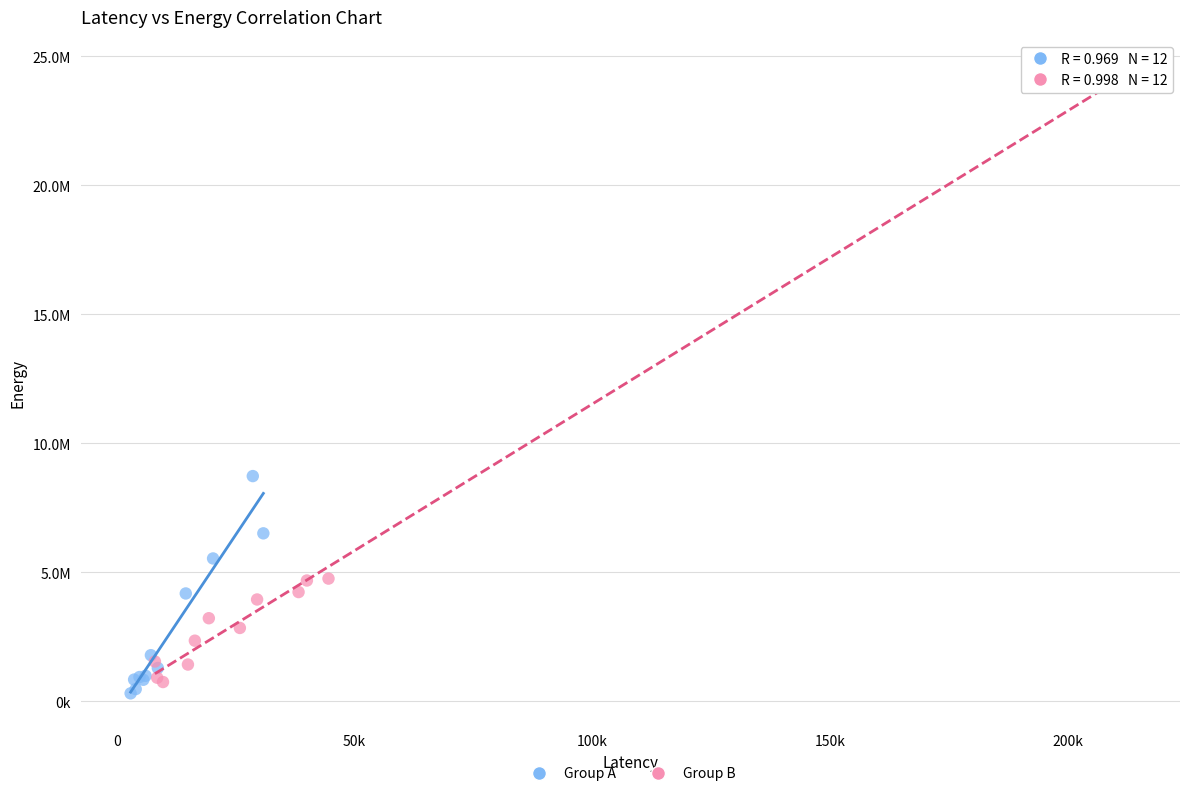

What are all the series names shown in the legend?

Group A, Group B